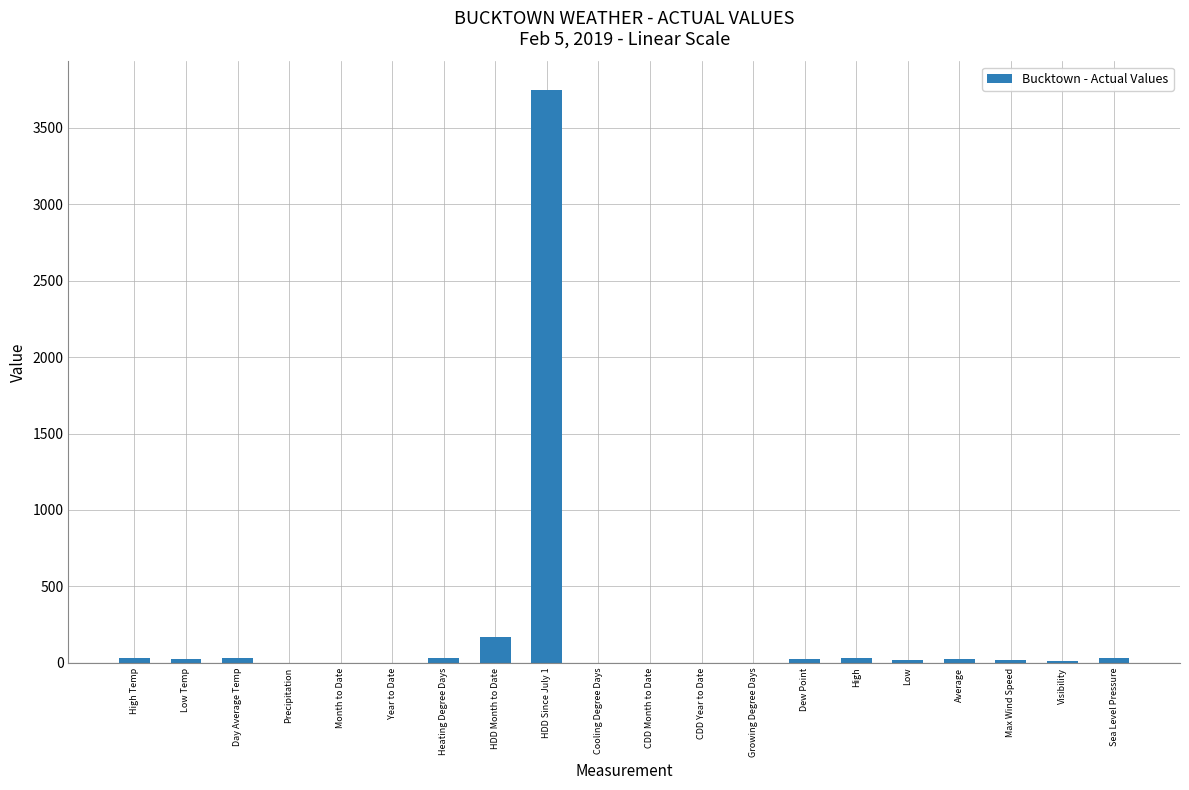

Read the value at HDD Since July 1.

3747.0